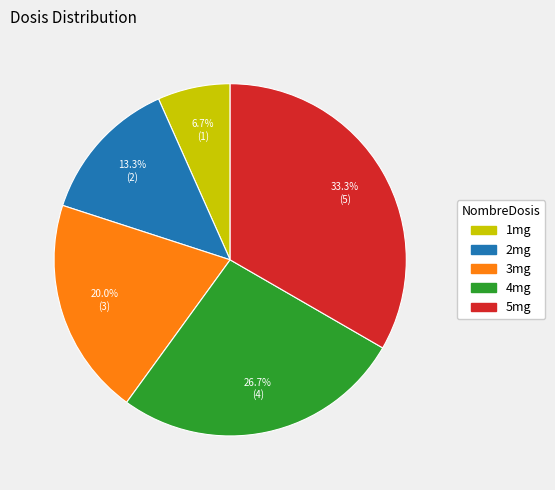

Is it true that 5mg is 33% of the pie?

True